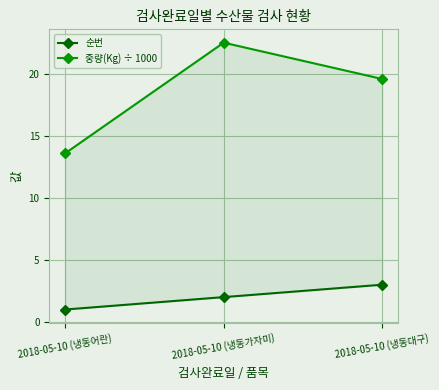

What is the minimum value for 순번?

1.0